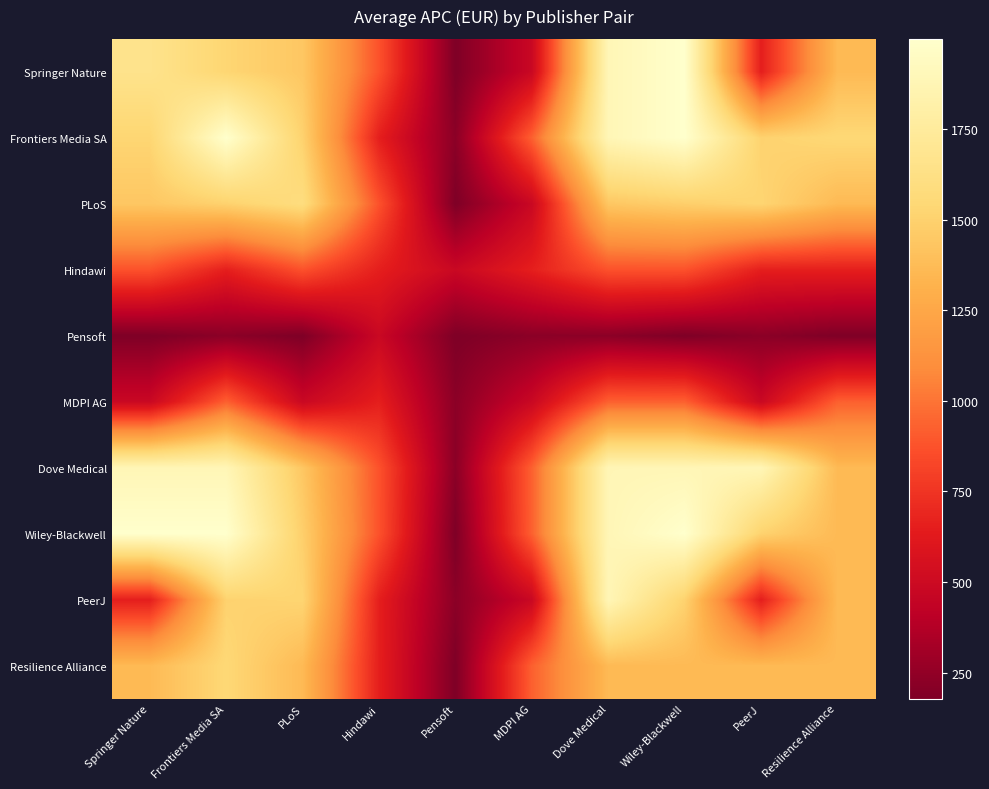

What is the minimum value shown in the chart?

178.5